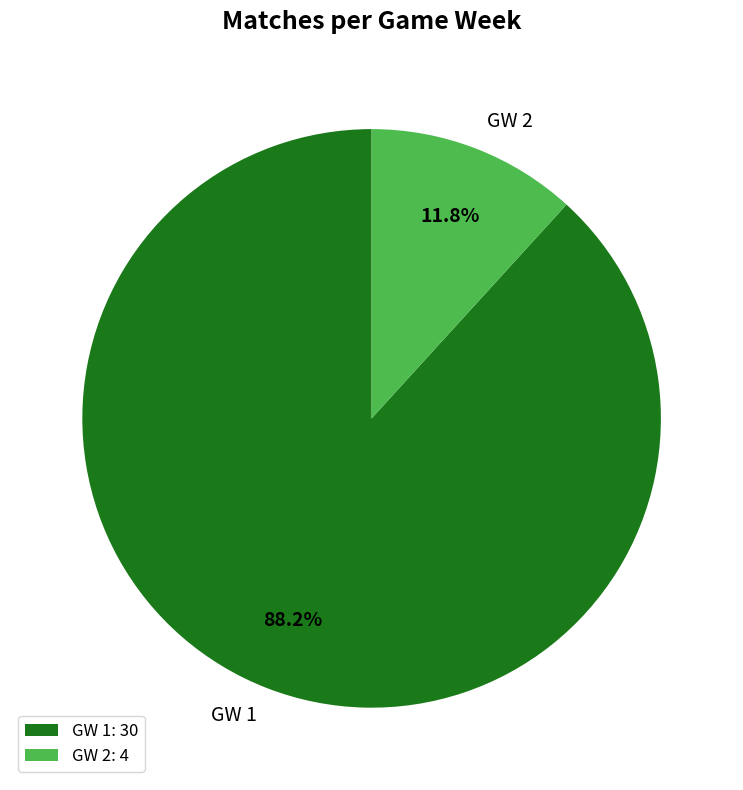

True or false: GW 1 accounts for 88% of the total.

True